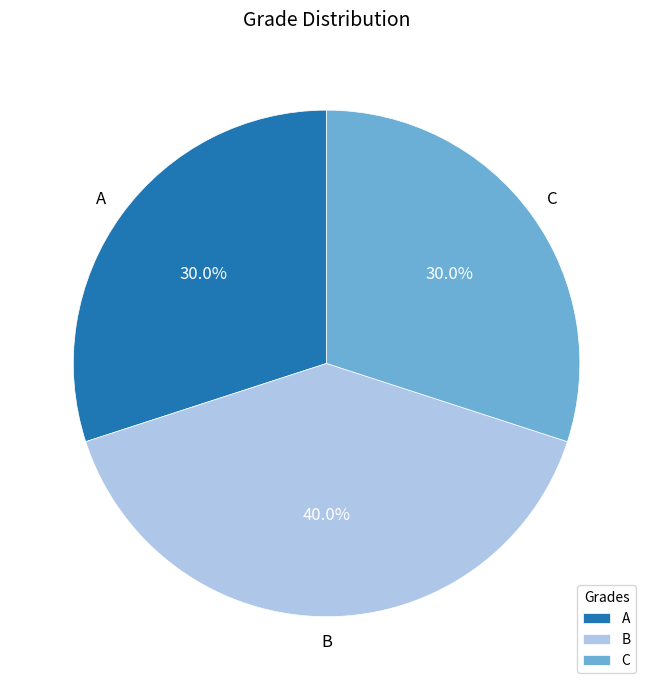

True or false: C accounts for 30% of the total.

True